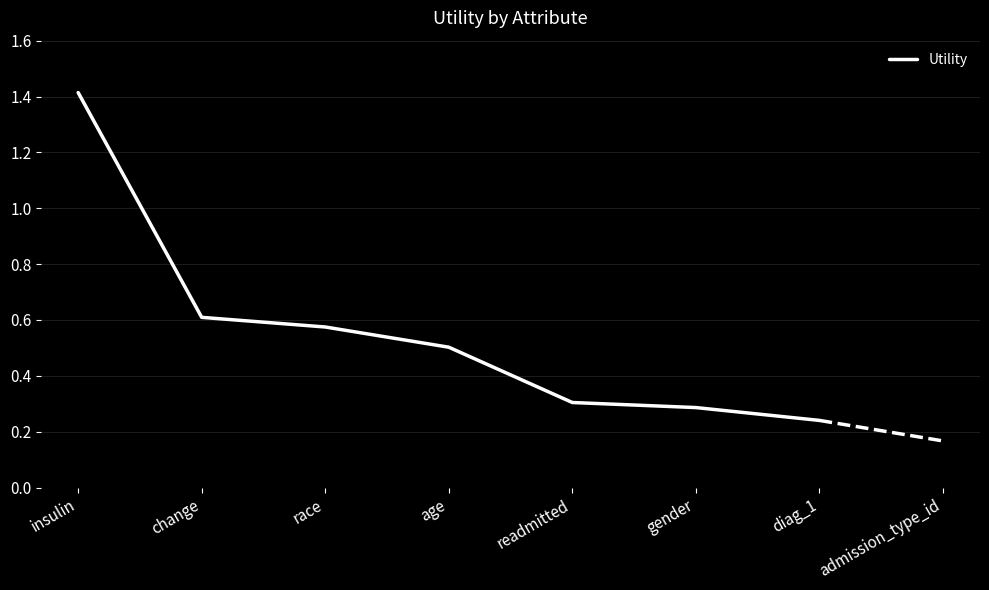

The chart shows a value of 0.1 at diag_1. True or false?

False